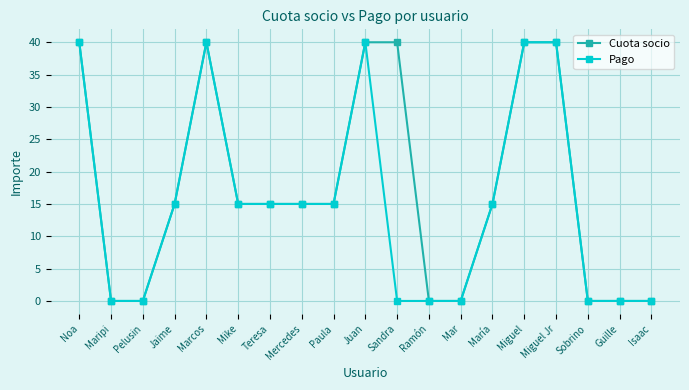

Where is the first local maximum for Cuota socio?

Marcos